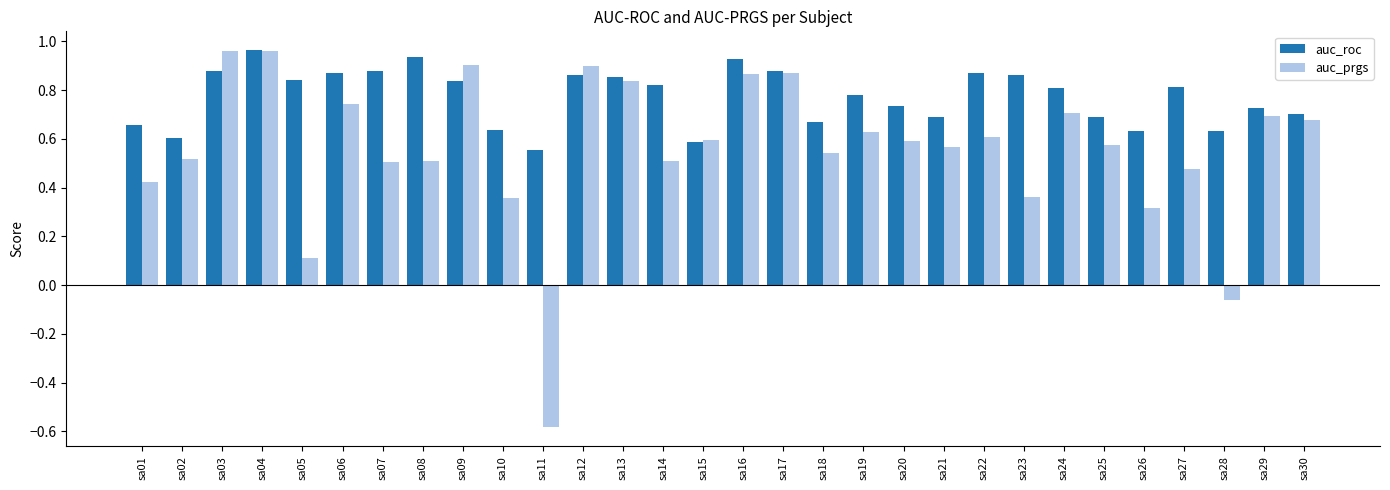

What is the smallest value displayed?

-0.6